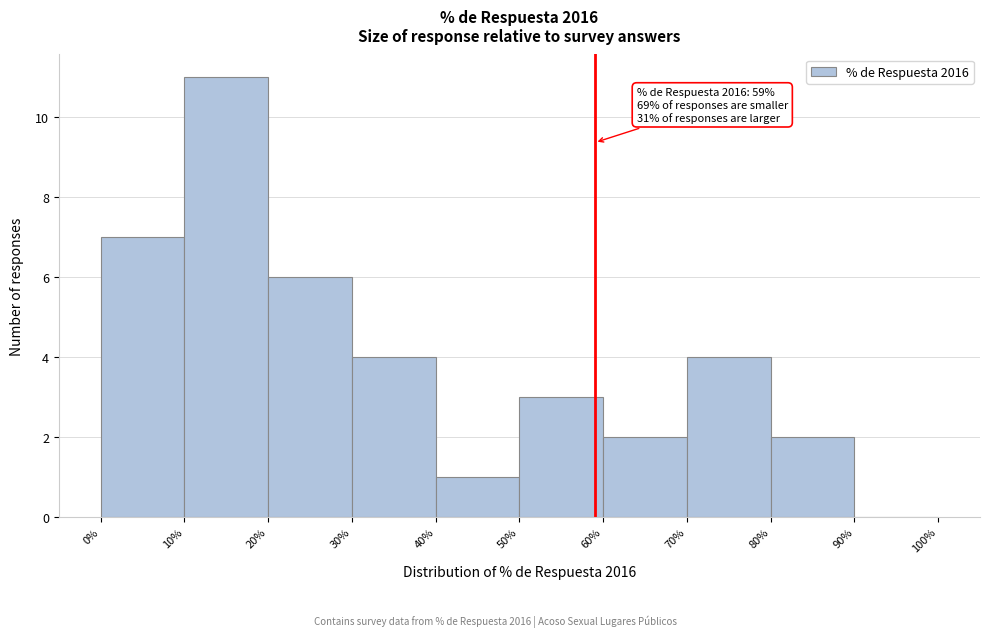

Over which range of the x-axis is the bar tallest?

10% to 20%